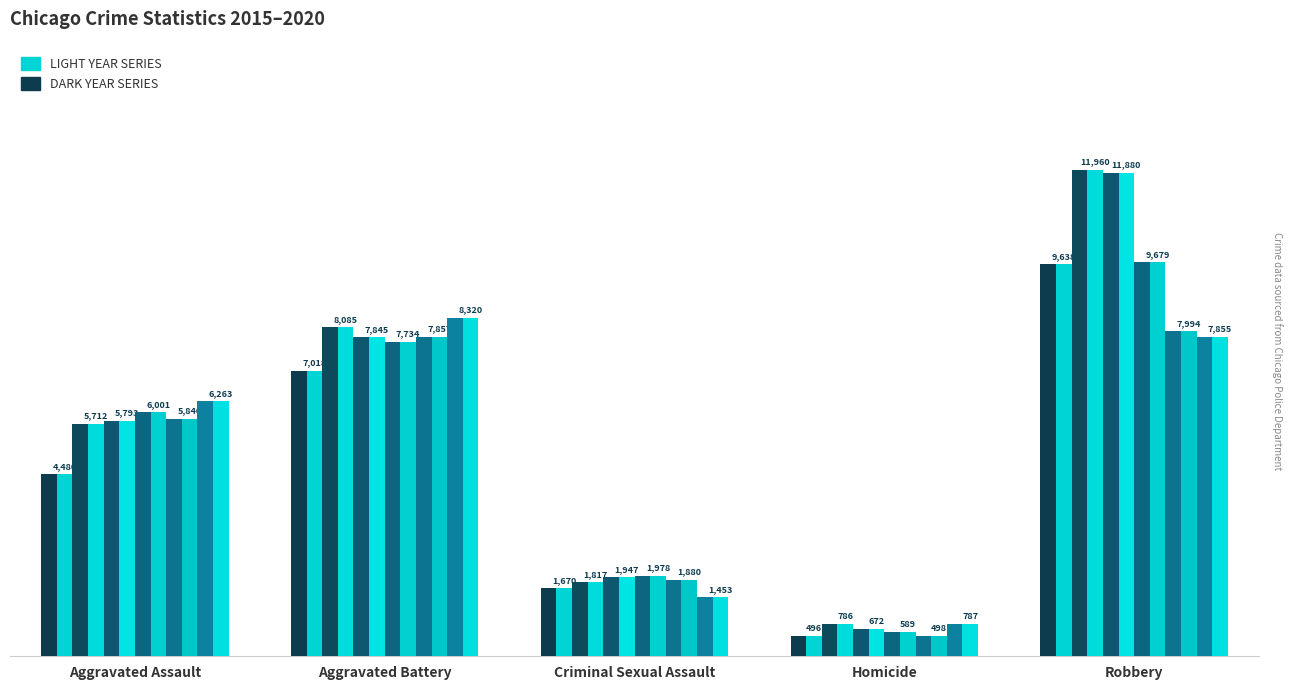

Are the bars grouped side by side (vs. stacked)?

Yes